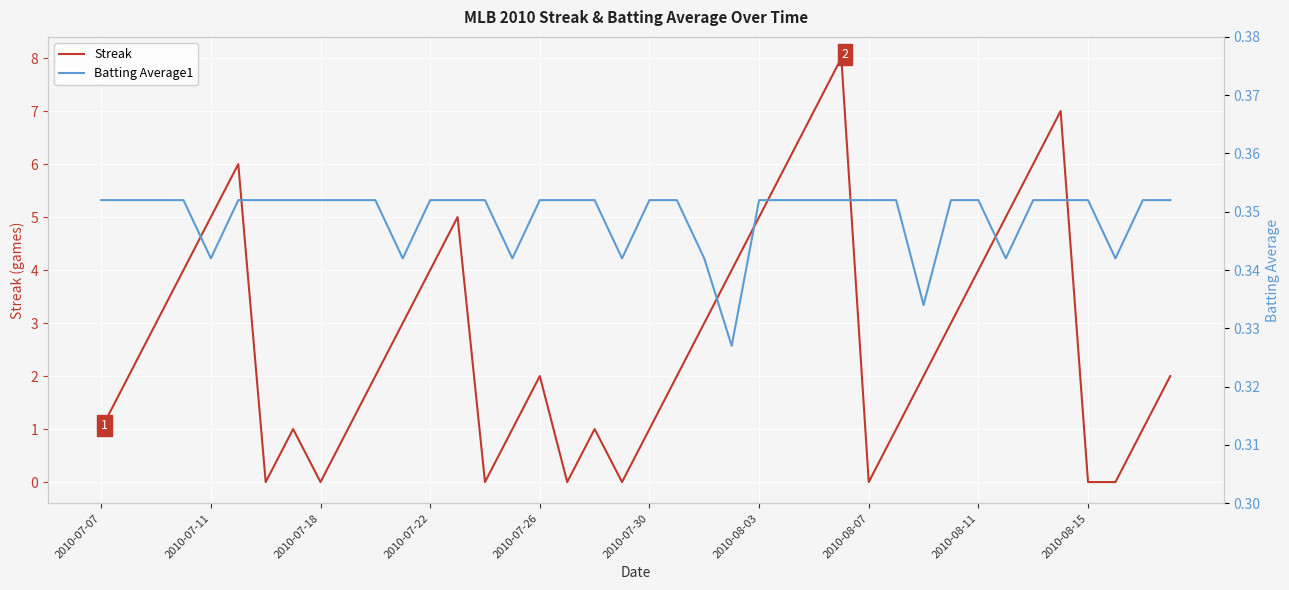

At how many categories does at least one series exceed 7?

1